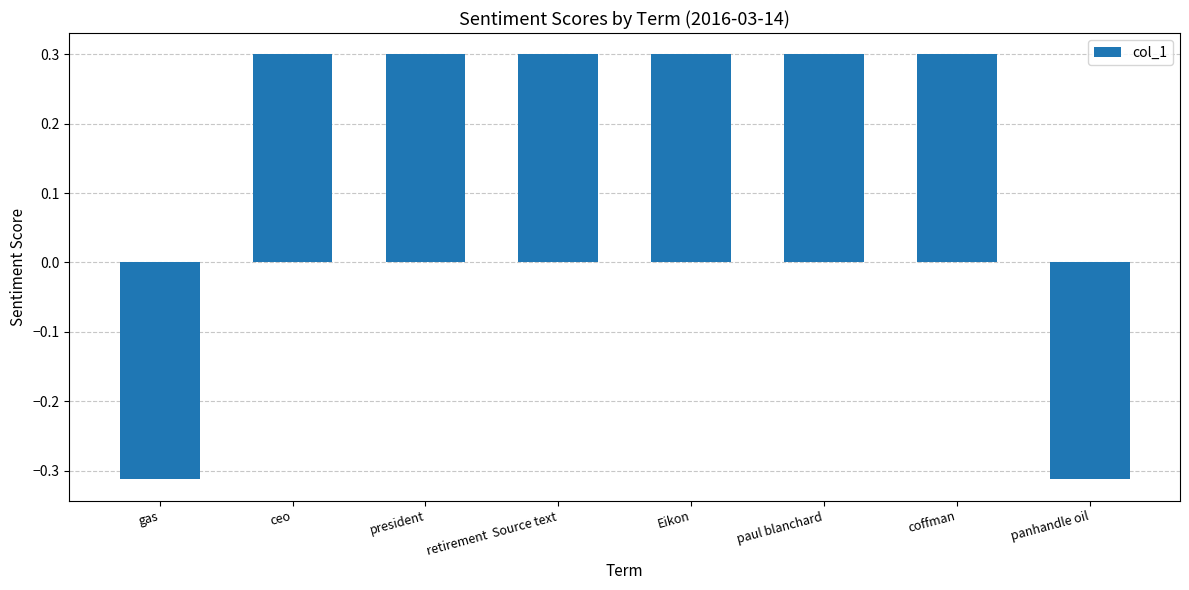

Is it true that the value at panhandle oil is -0.2?

False